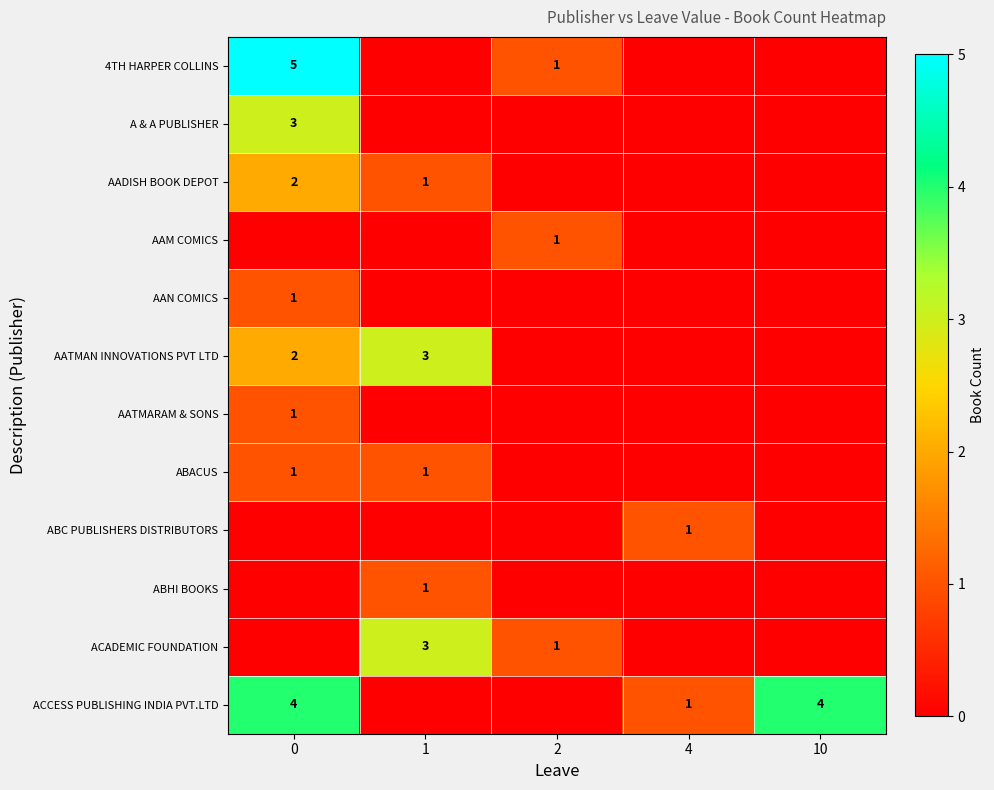

Reading left to right, transcribe all the data shown in this chart.

row_0: 5	0	1	0	0
row_1: 3	0	0	0	0
row_2: 2	1	0	0	0
row_3: 0	0	1	0	0
row_4: 1	0	0	0	0
row_5: 2	3	0	0	0
row_6: 1	0	0	0	0
row_7: 1	1	0	0	0
row_8: 0	0	0	1	0
row_9: 0	1	0	0	0
row_10: 0	3	1	0	0
row_11: 4	0	0	1	4